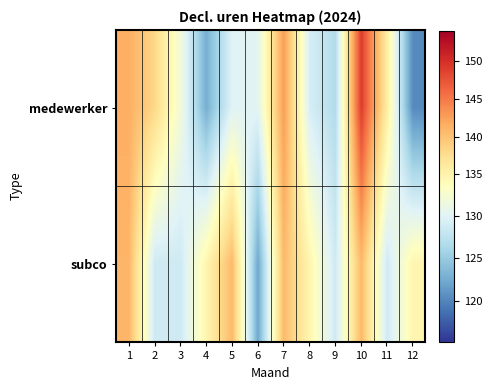

Reading left to right, what are all the values shown in this chart?

medewerker: 1=141.5	2=138.2	3=131.9	4=122.8	5=129.9	6=130.2	7=142.7	8=129.2	9=126.7	10=149.1	11=135.8	12=120.3
subco: 1=141.0	2=128.7	3=128.7	4=134.7	5=140.7	6=122.3	7=140.7	8=134.7	9=128.7	10=140.7	11=128.7	12=134.7